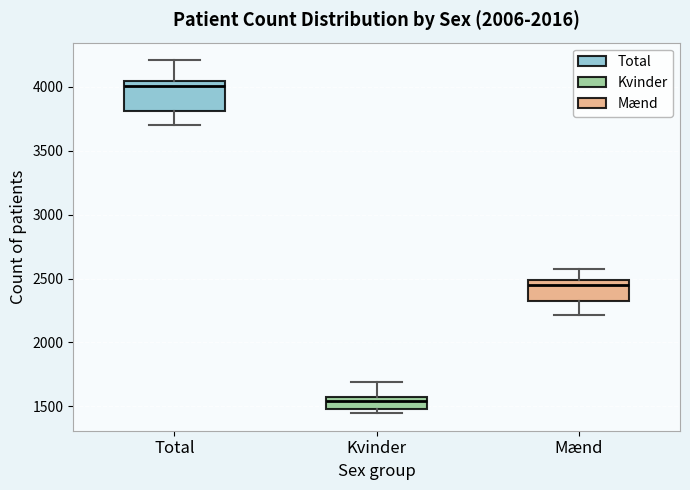

Which box is the tallest, from its lower edge to its upper edge?

Total